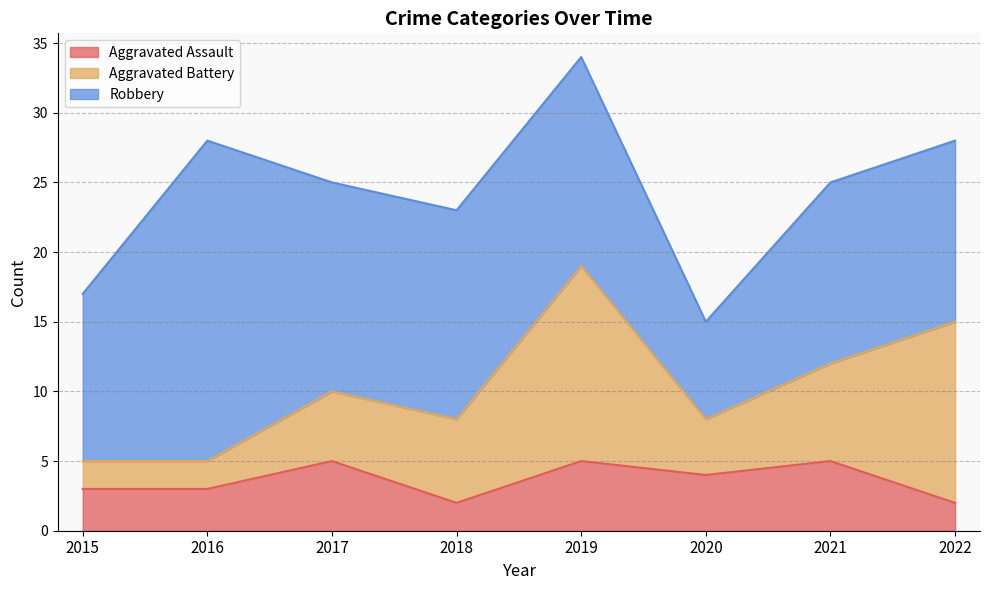

How many values in the Robbery series exceed 15?

1